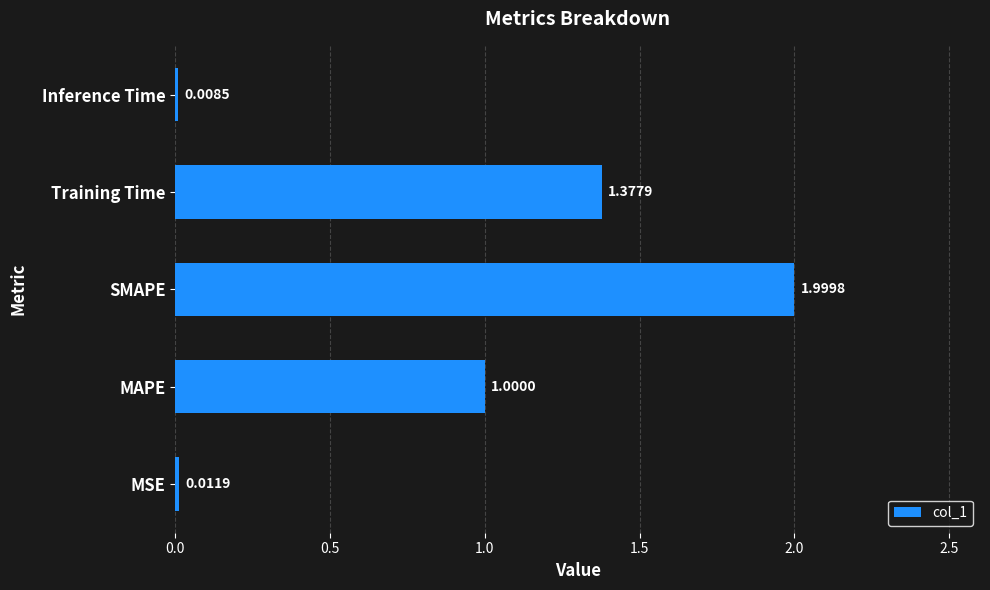

At which label is the value closest to 1?

MAPE